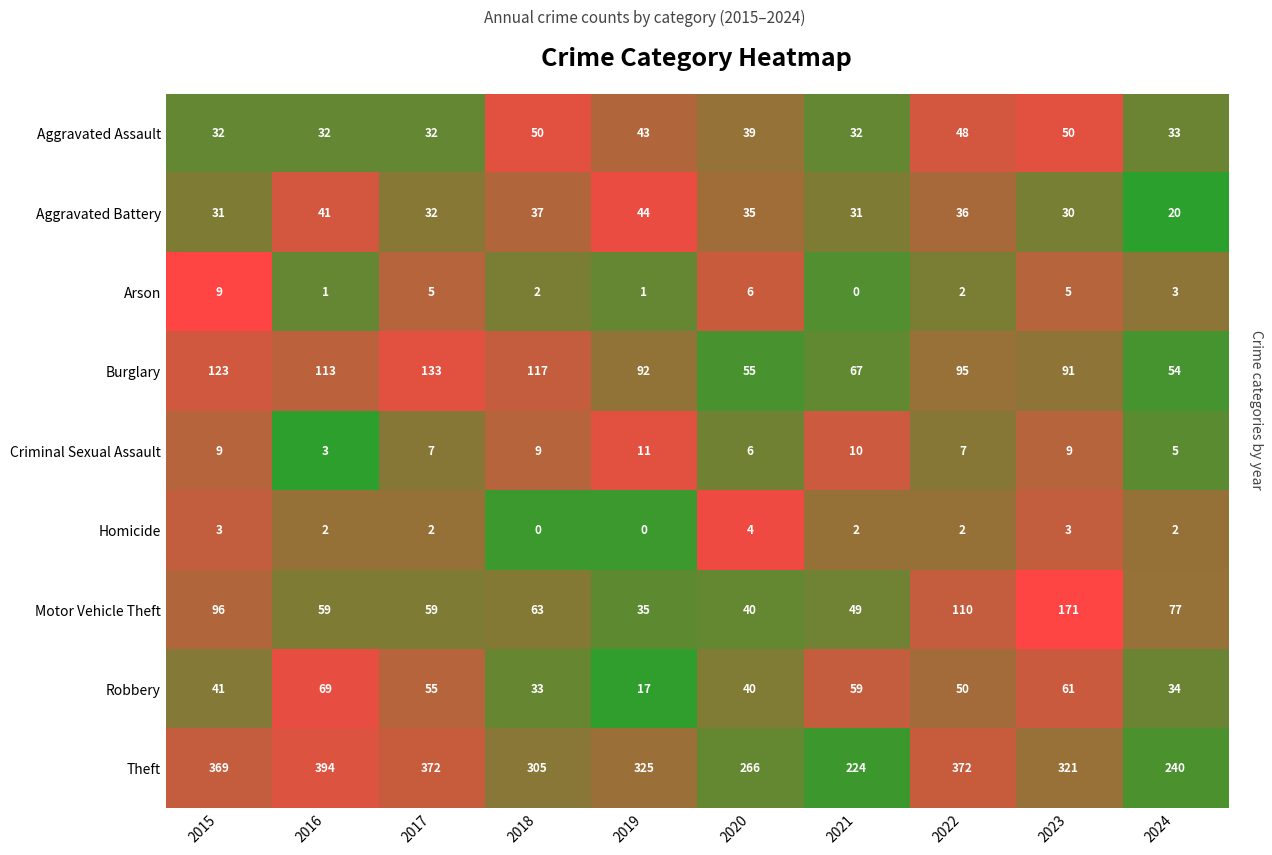

Which series has the largest range (max minus min)?

Theft